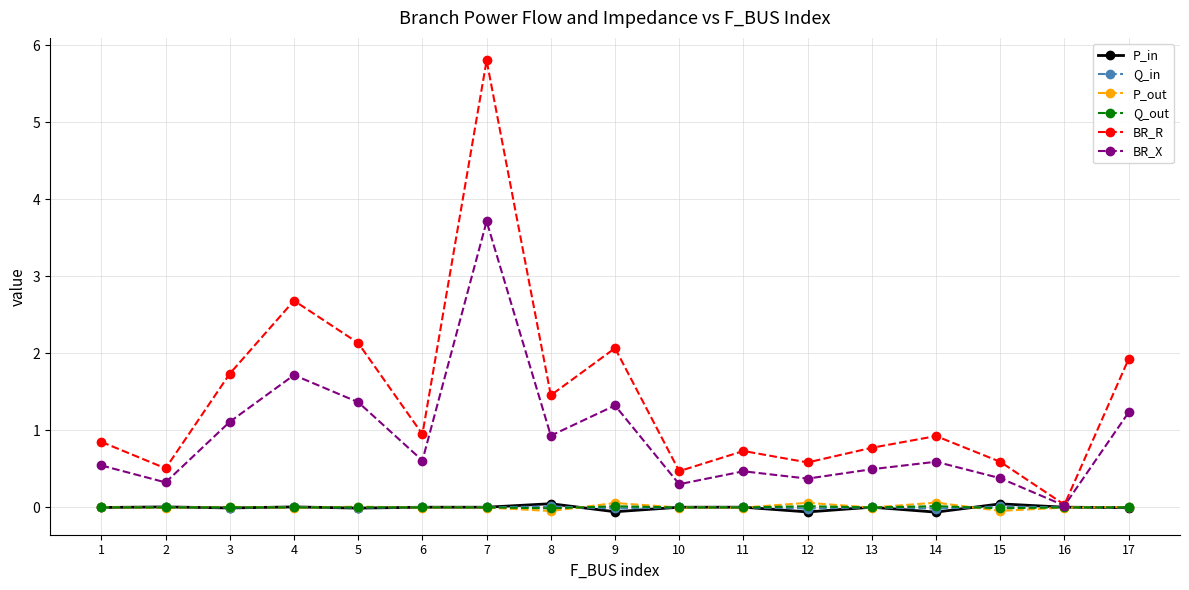

How many lines are shown in the chart?

6